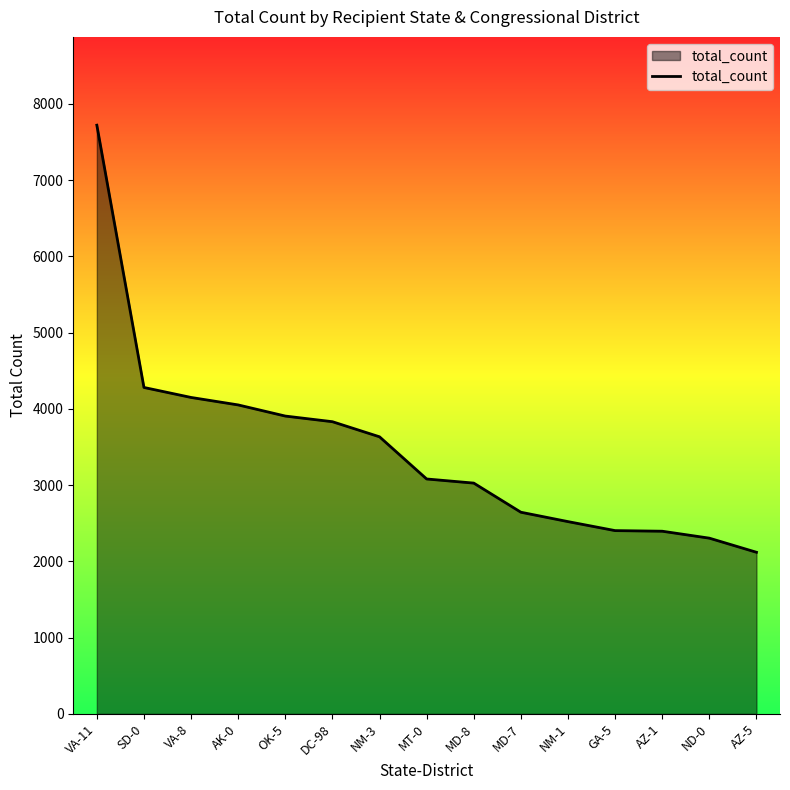

The value at AZ-5 is 3440. True or false?

False